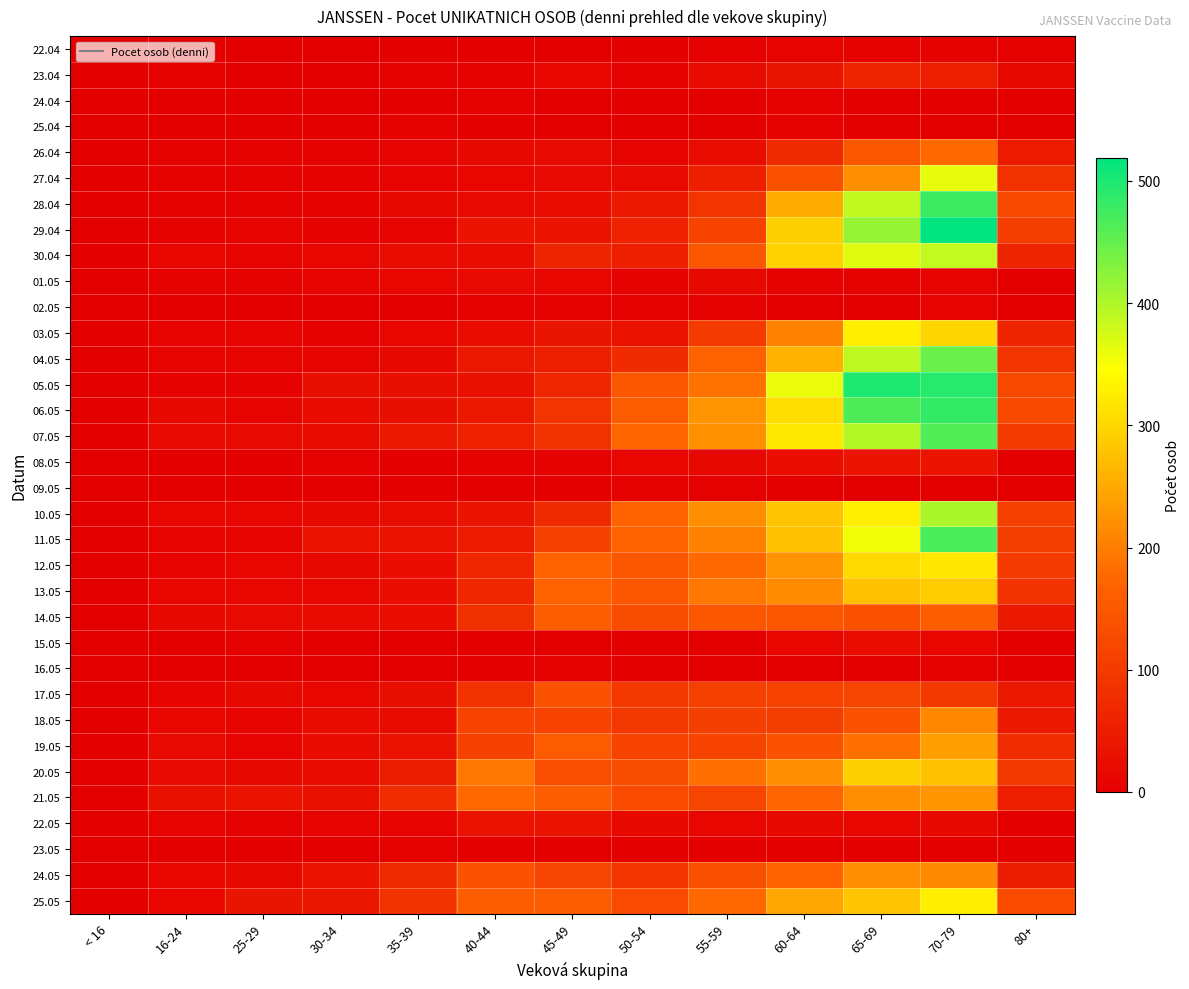

Reading left to right, list all the values displayed in this chart.

22.04: < 16=0	16-24=0	25-29=0	30-34=1	35-39=1	40-44=0	45-49=0	50-54=0	55-59=3	60-64=10	65-69=4	70-79=6	80+=3
23.04: < 16=0	16-24=4	25-29=1	30-34=1	35-39=4	40-44=6	45-49=11	50-54=4	55-59=21	60-64=38	65-69=63	70-79=52	80+=15
24.04: < 16=0	16-24=0	25-29=1	30-34=0	35-39=0	40-44=4	45-49=0	50-54=2	55-59=1	60-64=3	65-69=1	70-79=0	80+=0
25.04: < 16=0	16-24=1	25-29=0	30-34=0	35-39=3	40-44=2	45-49=1	50-54=0	55-59=1	60-64=5	65-69=1	70-79=2	80+=0
26.04: < 16=0	16-24=3	25-29=6	30-34=6	35-39=10	40-44=17	45-49=19	50-54=10	55-59=23	60-64=72	65-69=150	70-79=178	80+=48
27.04: < 16=0	16-24=4	25-29=4	30-34=6	35-39=9	40-44=13	45-49=19	50-54=20	55-59=53	60-64=141	65-69=219	70-79=362	80+=85
28.04: < 16=0	16-24=6	25-29=3	30-34=6	35-39=17	40-44=19	45-49=23	50-54=44	55-59=90	60-64=253	65-69=388	70-79=478	80+=124
29.04: < 16=0	16-24=4	25-29=7	30-34=6	35-39=10	40-44=36	45-49=35	50-54=59	55-59=116	60-64=293	65-69=416	70-79=519	80+=104
30.04: < 16=0	16-24=14	25-29=8	30-34=13	35-39=23	40-44=23	45-49=64	50-54=53	55-59=149	60-64=294	65-69=367	70-79=387	80+=61
01.05: < 16=0	16-24=6	25-29=3	30-34=10	35-39=13	40-44=19	45-49=13	50-54=5	55-59=17	60-64=5	65-69=4	70-79=7	80+=0
02.05: < 16=0	16-24=2	25-29=0	30-34=0	35-39=1	40-44=3	45-49=3	50-54=3	55-59=5	60-64=1	65-69=0	70-79=9	80+=0
03.05: < 16=0	16-24=10	25-29=7	30-34=4	35-39=12	40-44=24	45-49=38	50-54=33	55-59=100	60-64=203	65-69=327	70-79=301	80+=63
04.05: < 16=0	16-24=9	25-29=8	30-34=10	35-39=17	40-44=41	45-49=51	50-54=73	55-59=167	60-64=261	65-69=391	70-79=447	80+=90
05.05: < 16=0	16-24=5	25-29=5	30-34=27	35-39=28	40-44=30	45-49=65	50-54=150	55-59=187	60-64=360	65-69=498	70-79=491	80+=122
06.05: < 16=0	16-24=15	25-29=9	30-34=21	35-39=27	40-44=41	45-49=91	50-54=157	55-59=225	60-64=310	65-69=465	70-79=483	80+=124
07.05: < 16=0	16-24=20	25-29=20	30-34=21	35-39=44	40-44=57	45-49=85	50-54=173	55-59=222	60-64=321	65-69=397	70-79=464	80+=103
08.05: < 16=0	16-24=2	25-29=2	30-34=4	35-39=1	40-44=6	45-49=6	50-54=11	55-59=16	60-64=25	65-69=35	70-79=35	80+=2
09.05: < 16=0	16-24=0	25-29=0	30-34=0	35-39=0	40-44=0	45-49=0	50-54=3	55-59=4	60-64=0	65-69=0	70-79=1	80+=0
10.05: < 16=0	16-24=11	25-29=14	30-34=15	35-39=23	40-44=36	45-49=72	50-54=170	55-59=219	60-64=279	65-69=329	70-79=402	80+=110
11.05: < 16=0	16-24=7	25-29=10	30-34=34	35-39=34	40-44=47	45-49=112	50-54=165	55-59=204	60-64=275	65-69=356	70-79=468	80+=104
12.05: < 16=0	16-24=10	25-29=14	30-34=16	35-39=26	40-44=66	45-49=169	50-54=148	55-59=177	60-64=225	65-69=303	70-79=320	80+=101
13.05: < 16=0	16-24=14	25-29=13	30-34=13	35-39=25	40-44=68	45-49=165	50-54=147	55-59=191	60-64=216	65-69=276	70-79=288	80+=87
14.05: < 16=0	16-24=17	25-29=19	30-34=21	35-39=26	40-44=82	45-49=159	50-54=130	55-59=146	60-64=149	65-69=139	70-79=160	80+=44
15.05: < 16=0	16-24=2	25-29=3	30-34=1	35-39=2	40-44=0	45-49=2	50-54=2	55-59=2	60-64=11	65-69=23	70-79=14	80+=0
16.05: < 16=0	16-24=0	25-29=0	30-34=0	35-39=0	40-44=0	45-49=4	50-54=1	55-59=0	60-64=0	65-69=0	70-79=3	80+=0
17.05: < 16=0	16-24=7	25-29=15	30-34=14	35-39=28	40-44=86	45-49=141	50-54=98	55-59=111	60-64=115	65-69=118	70-79=99	80+=43
18.05: < 16=0	16-24=12	25-29=8	30-34=21	35-39=22	40-44=117	45-49=114	50-54=95	55-59=109	60-64=105	65-69=138	70-79=211	80+=44
19.05: < 16=0	16-24=20	25-29=8	30-34=21	35-39=31	40-44=113	45-49=156	50-54=115	55-59=114	60-64=140	65-69=186	70-79=238	80+=79
20.05: < 16=0	16-24=19	25-29=15	30-34=21	35-39=50	40-44=191	45-49=132	50-54=130	55-59=185	60-64=219	65-69=292	70-79=274	80+=96
21.05: < 16=0	16-24=30	25-29=33	30-34=30	35-39=78	40-44=175	45-49=160	50-54=129	55-59=119	60-64=171	65-69=217	70-79=228	80+=54
22.05: < 16=0	16-24=8	25-29=4	30-34=8	35-39=8	40-44=31	45-49=36	50-54=15	55-59=12	60-64=15	65-69=14	70-79=18	80+=2
23.05: < 16=0	16-24=0	25-29=0	30-34=0	35-39=3	40-44=2	45-49=0	50-54=0	55-59=0	60-64=0	65-69=0	70-79=0	80+=0
24.05: < 16=0	16-24=12	25-29=17	30-34=35	35-39=71	40-44=141	45-49=118	50-54=93	55-59=137	60-64=169	65-69=219	70-79=213	80+=49
25.05: < 16=0	16-24=12	25-29=38	30-34=39	35-39=86	40-44=160	45-49=158	50-54=126	55-59=176	60-64=247	65-69=281	70-79=328	80+=129